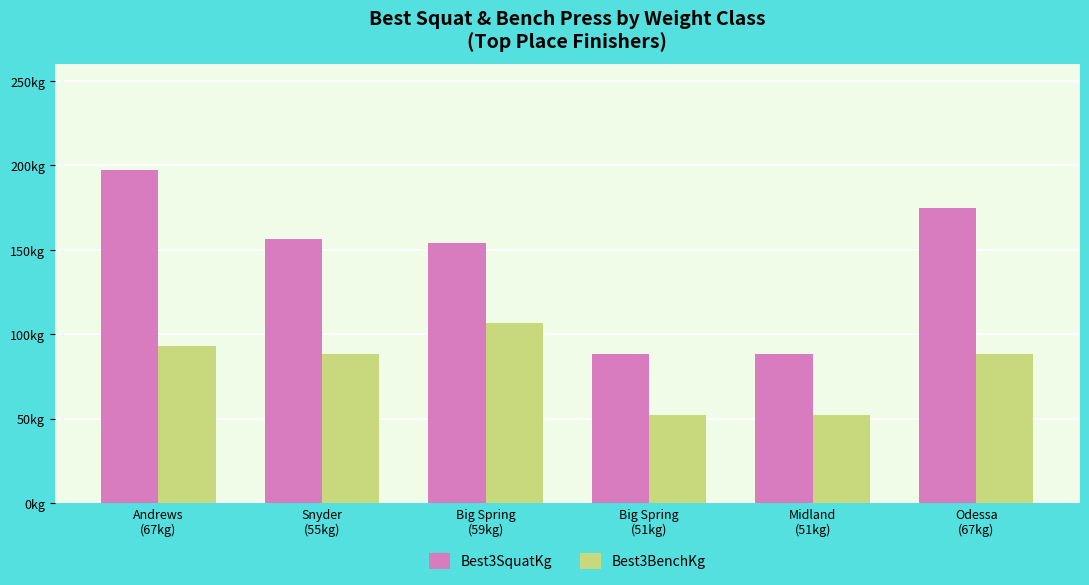

Between Midland
(51kg) and Odessa
(67kg), which series saw the biggest shift?

Best3SquatKg